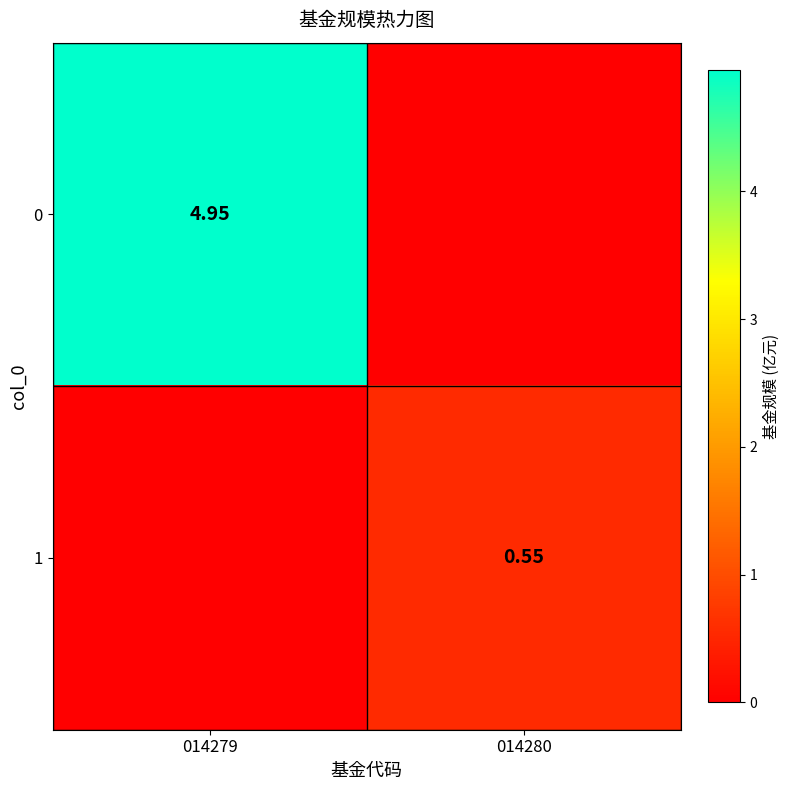

Which category has the lowest value across all series?

014280